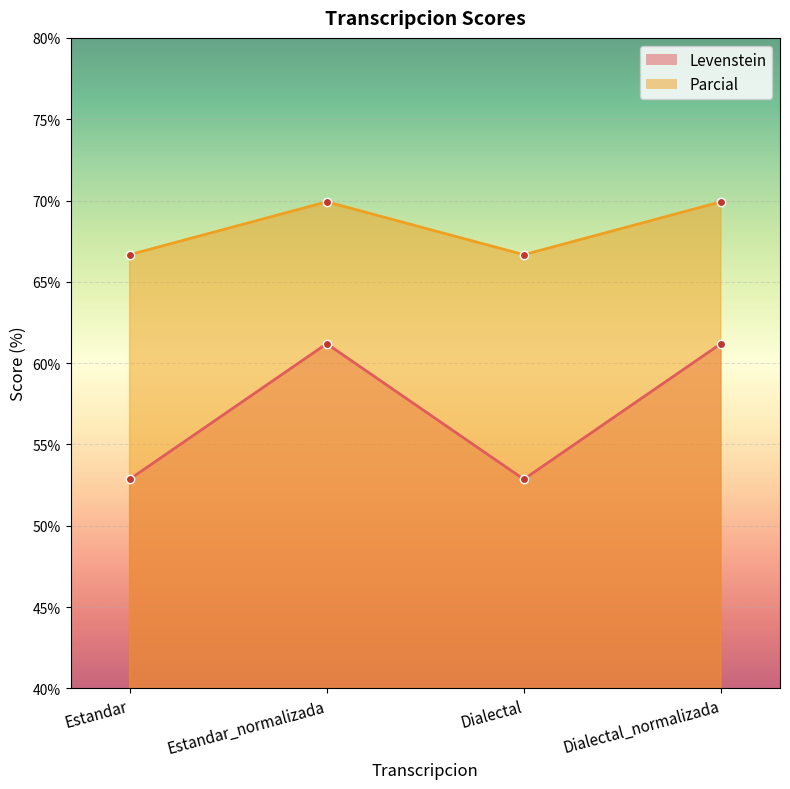

At which label does Parcial reach its peak?

Estandar_normalizada